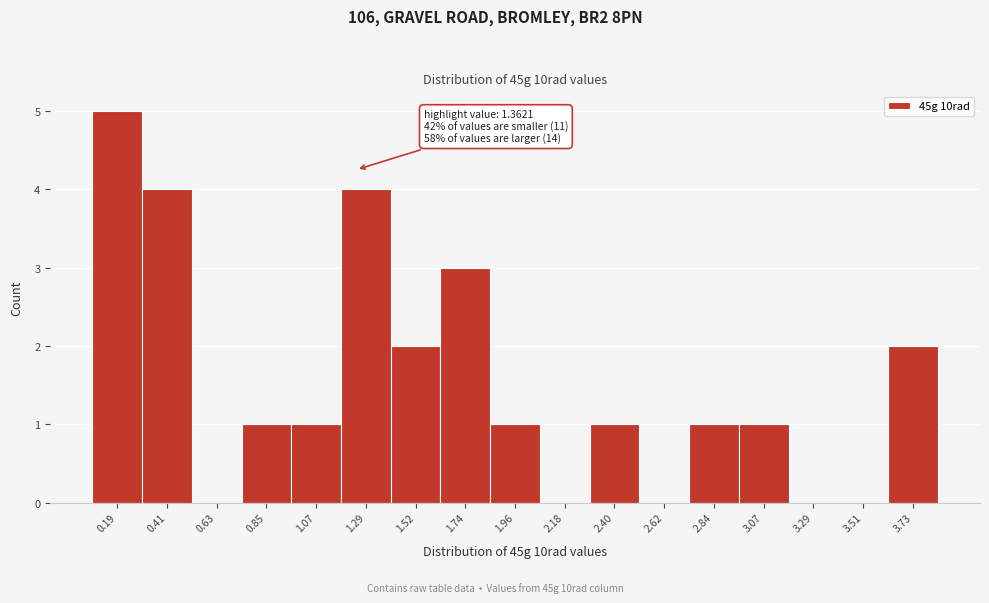

Reading left to right, what are all the values shown in this chart?

0.19=5	0.41=4	0.63=0	0.85=1	1.07=1	1.29=4	1.52=2	1.74=3	1.96=1	2.18=0	2.40=1	2.62=0	2.84=1	3.07=1	3.29=0	3.51=0	3.73=2